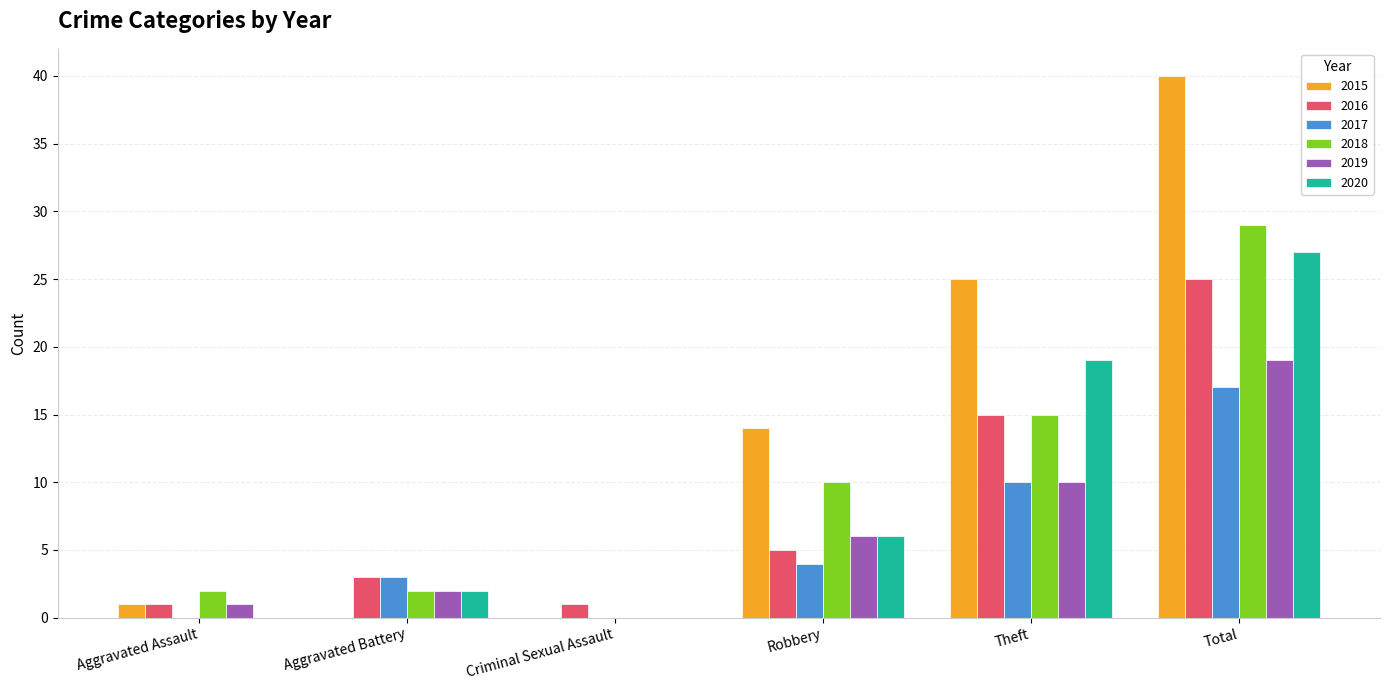

How many values in 2018 are above zero?

5